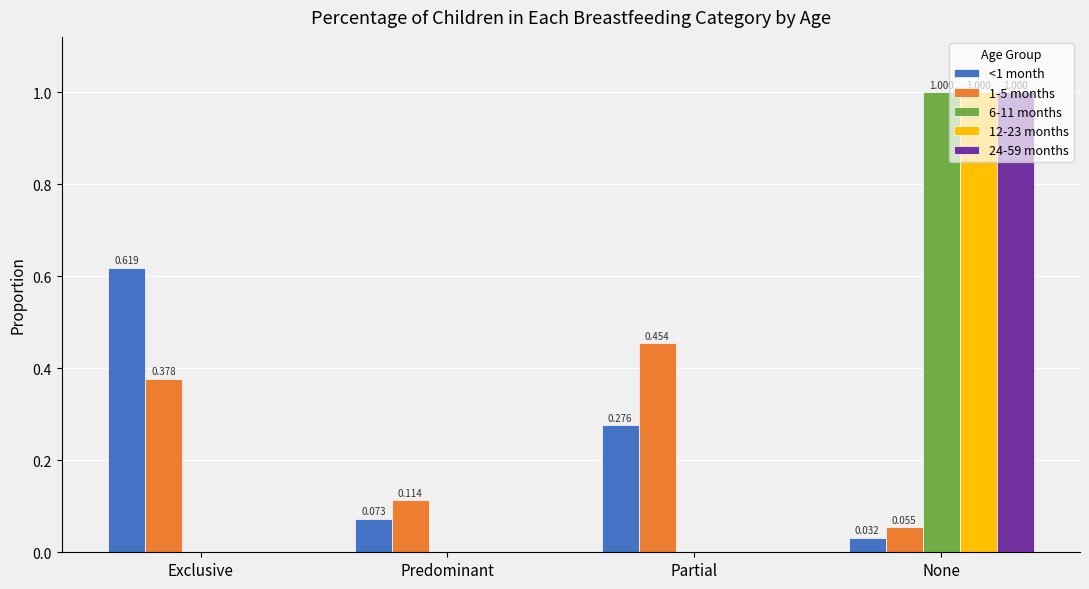

How many 12-23 months values are between 0 and 1?

4